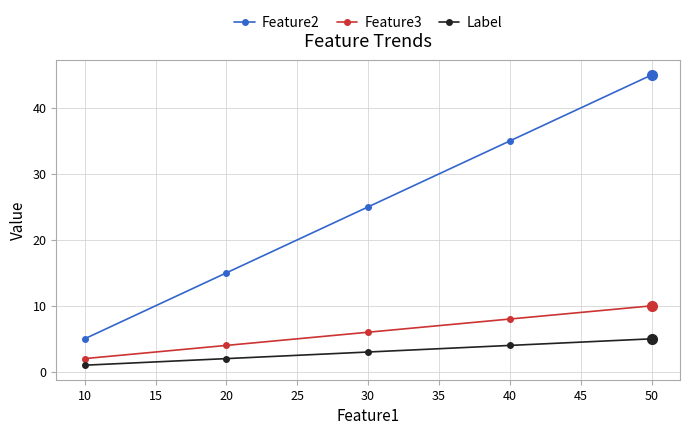

At which category is the sum across all series the highest?

50